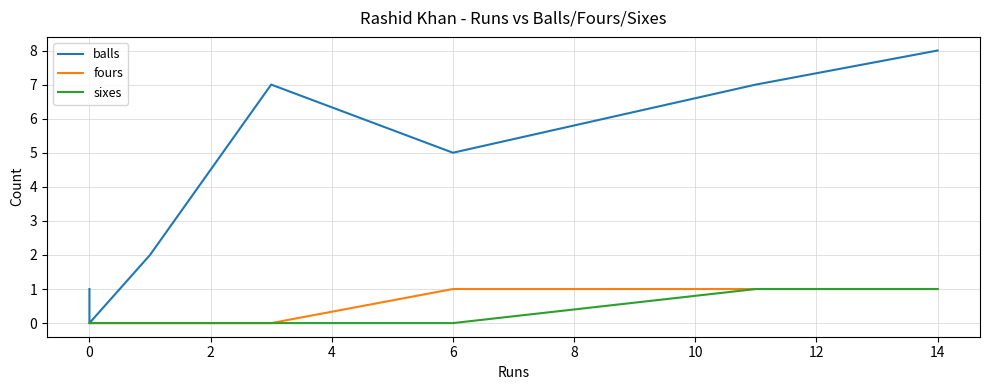

Where is balls nearest to the value 4?

6